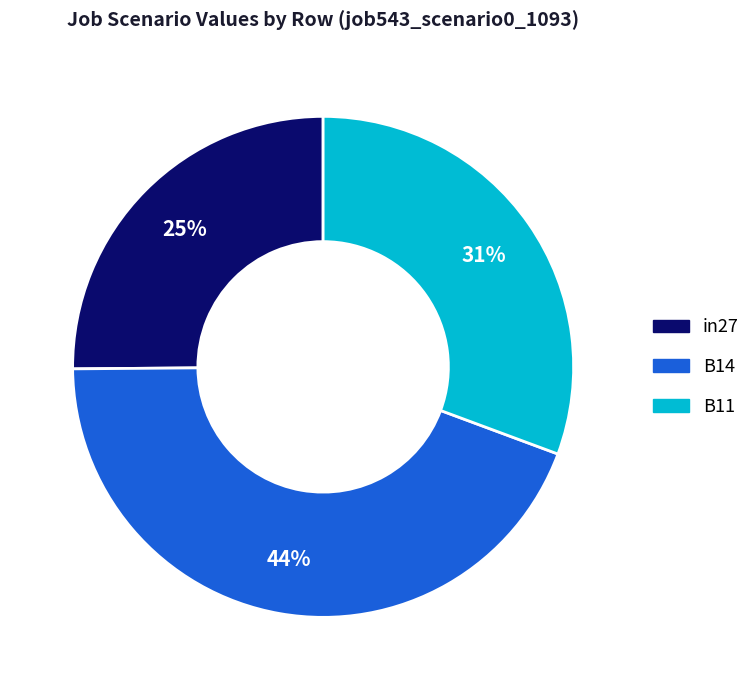

Do in27 and B11 together represent more than half of the pie?

Yes